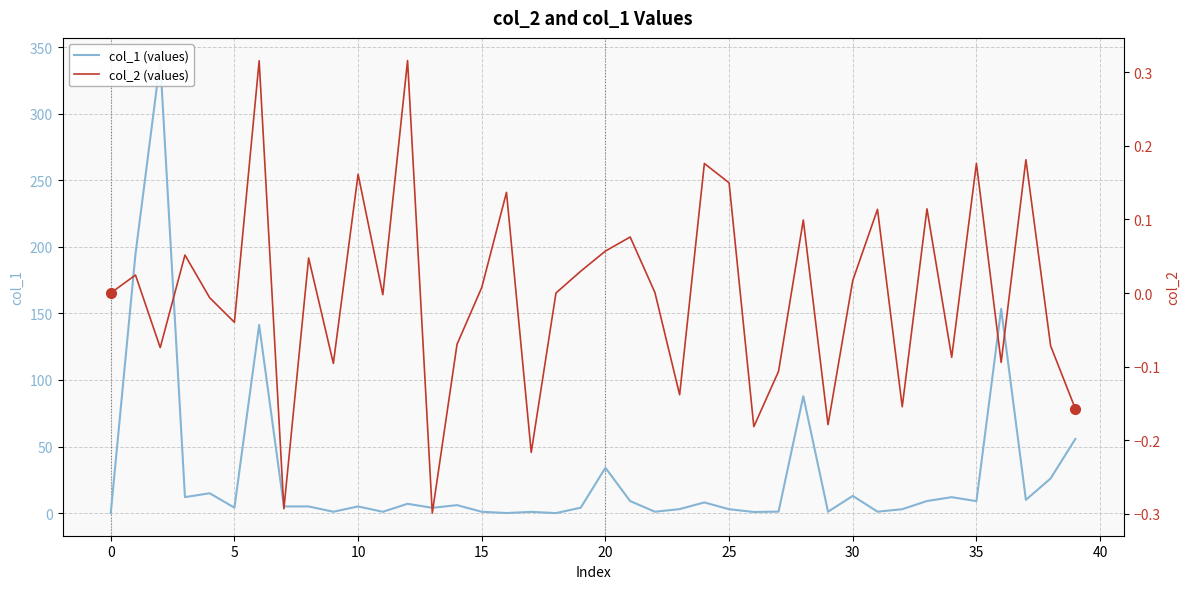

True or false: col_2 (values) has more than 1 points higher than both neighbors.

True